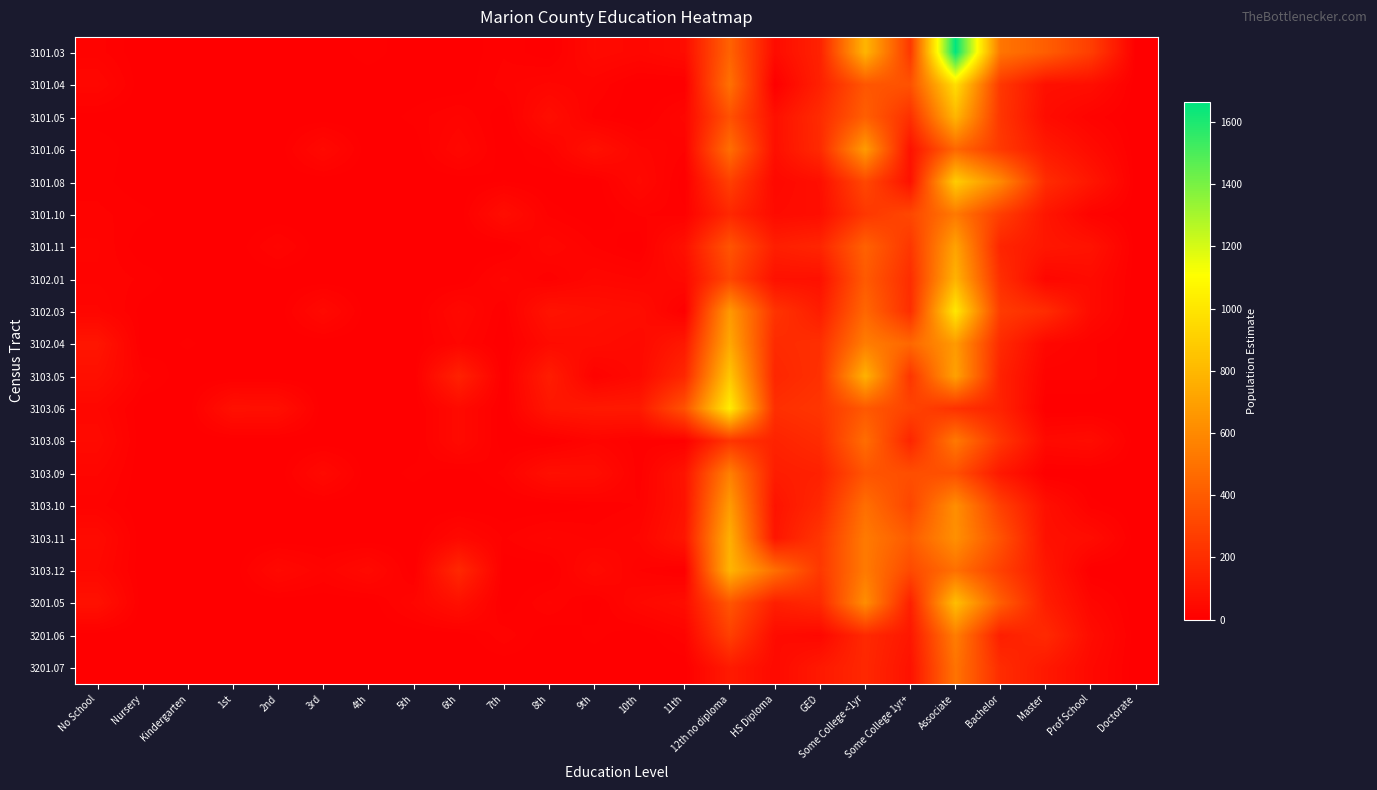

At which category is the sum across all series the highest?

Associate